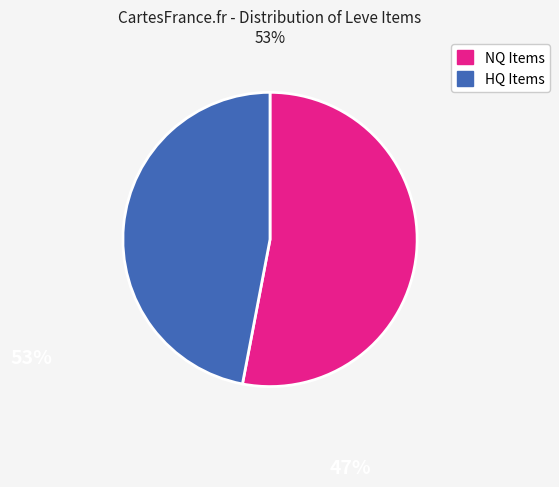

Is there any slice that represents more than half of the pie?

Yes